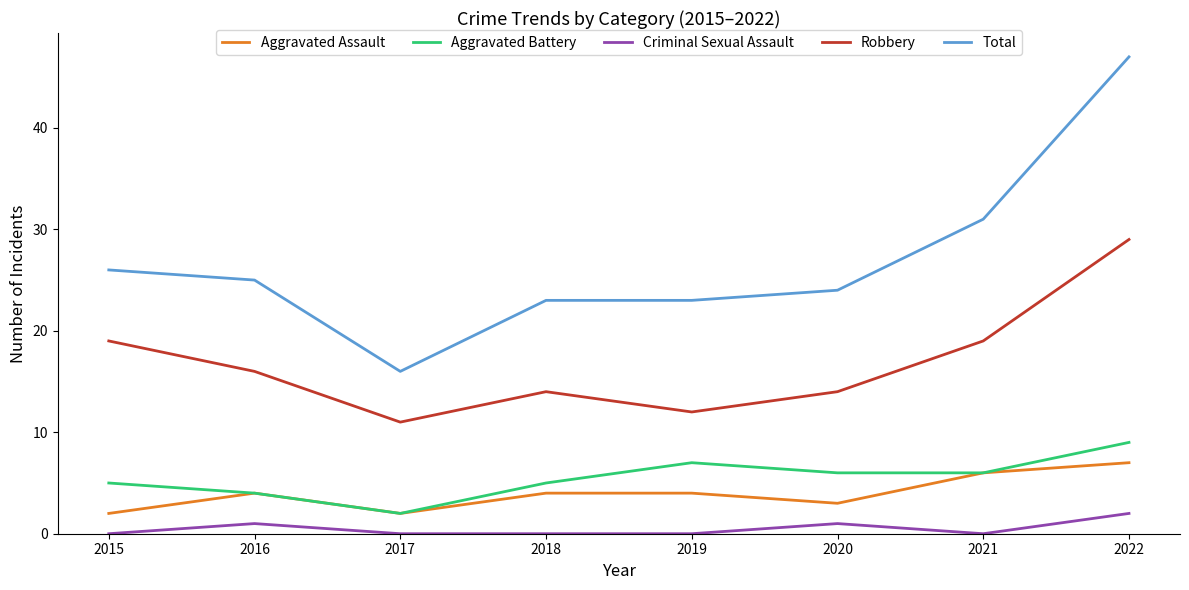

What is the difference between the maximum and minimum values in the Total series?

31